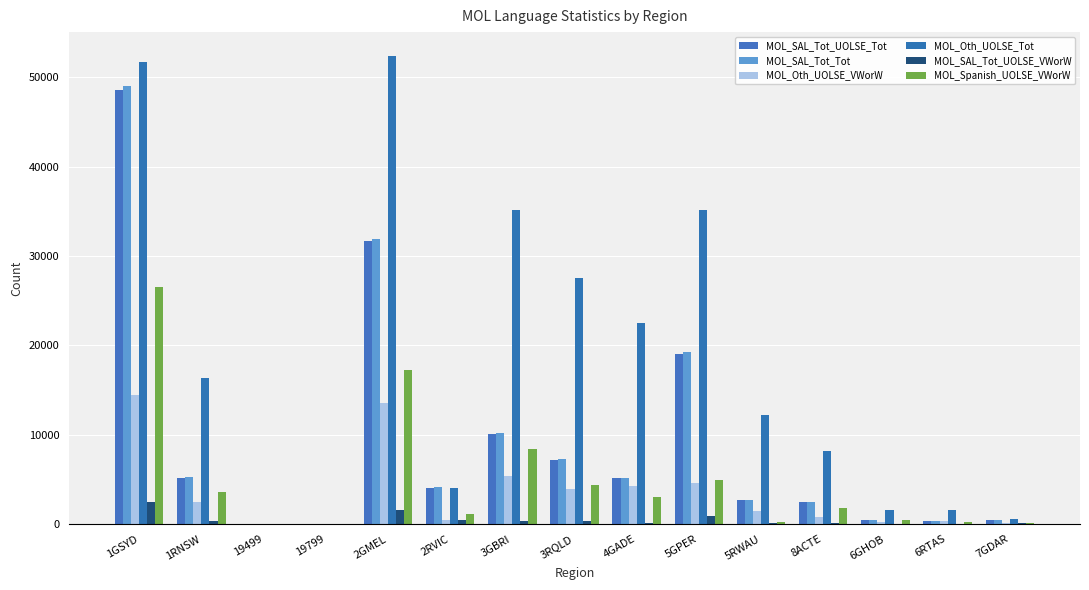

What is the label of the 2nd bar from the left?

1RNSW